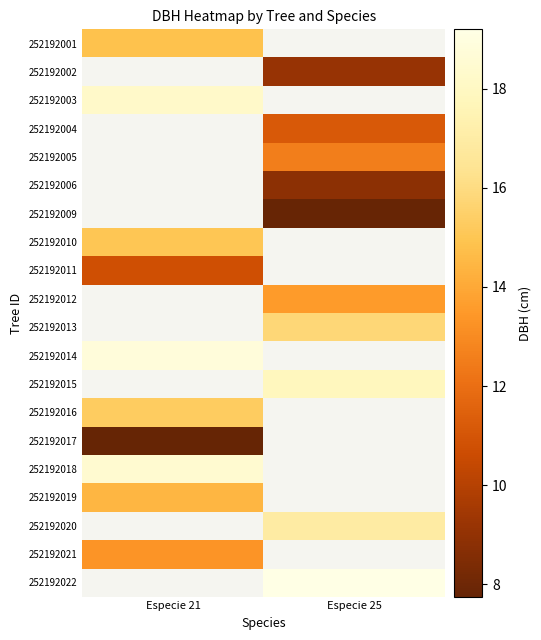

At which label does 252192011 reach its minimum?

Especie 21